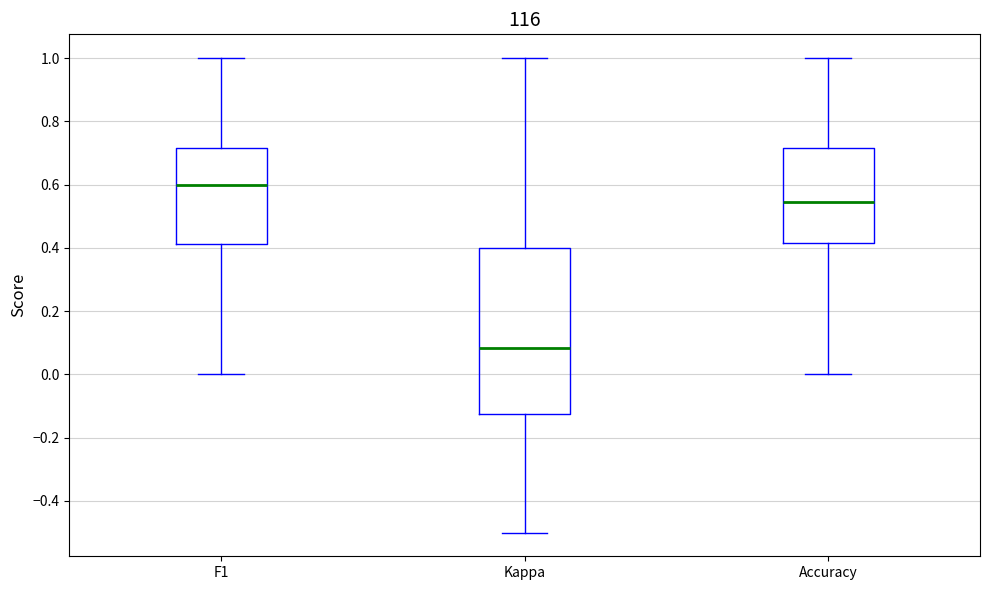

Which box's median line is the lowest?

Kappa